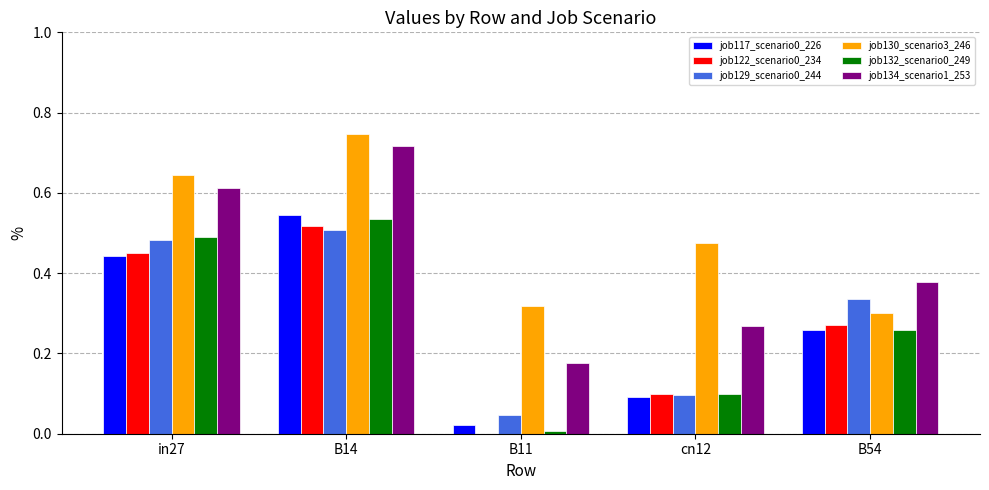

The job129_scenario0_244 series shows 0.1 at B11. True or false?

False